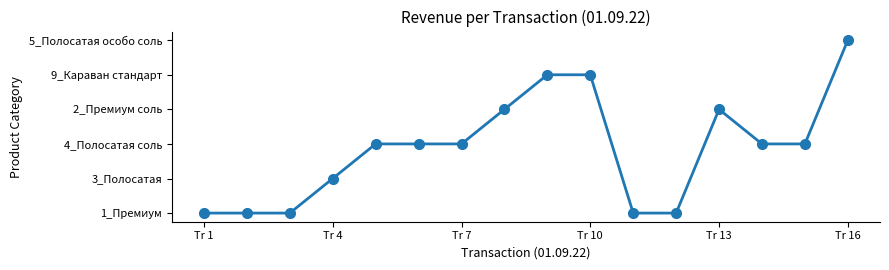

Does the chart have visible grid lines?

No